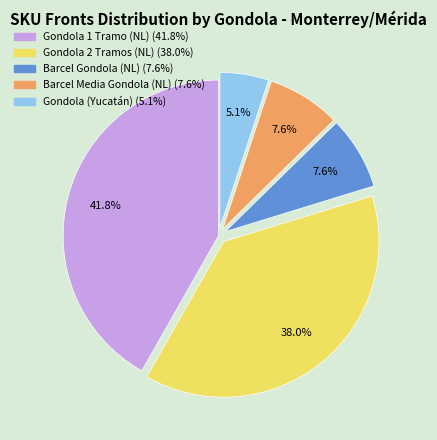

Does any single category account for the majority?

No